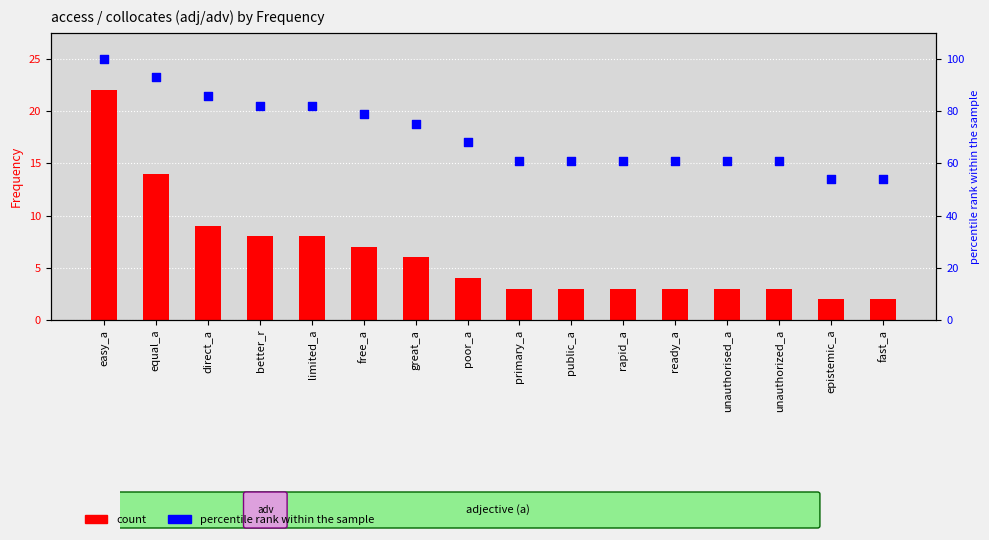

Is the value of percentile rank within the sample at fast_a greater than the value of count at better_r?

Yes